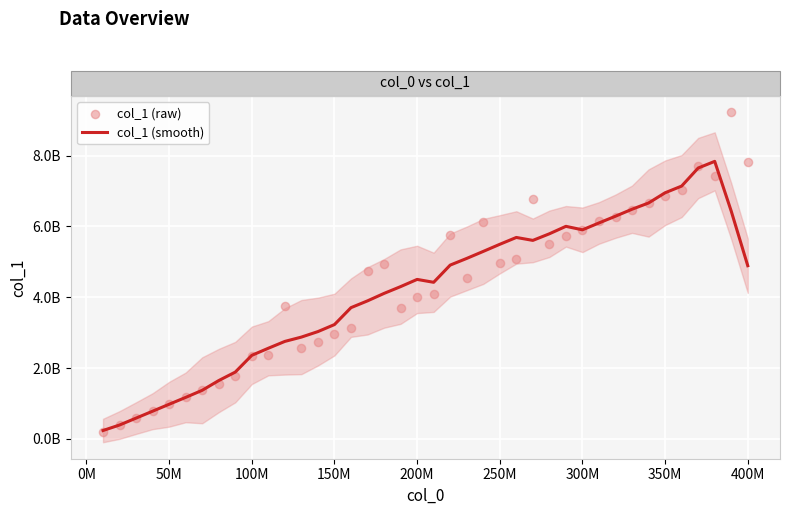

Is the value of col_1 (smooth) at 36 greater than the value of col_1 (raw) at 36?

No